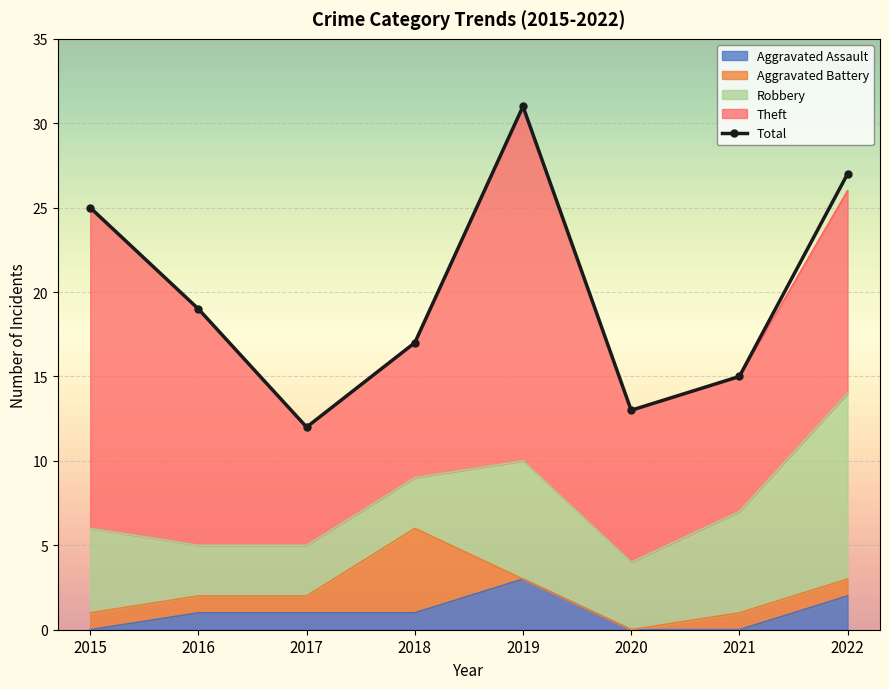

Rank the categories by value from highest to lowest.

2019, 2022, 2015, 2016, 2018, 2021, 2020, 2017